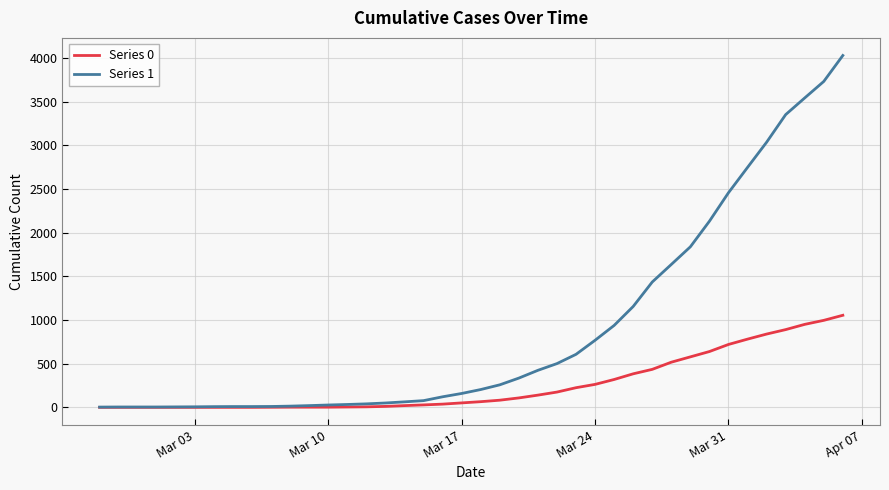

What is the greatest value displayed?

4028